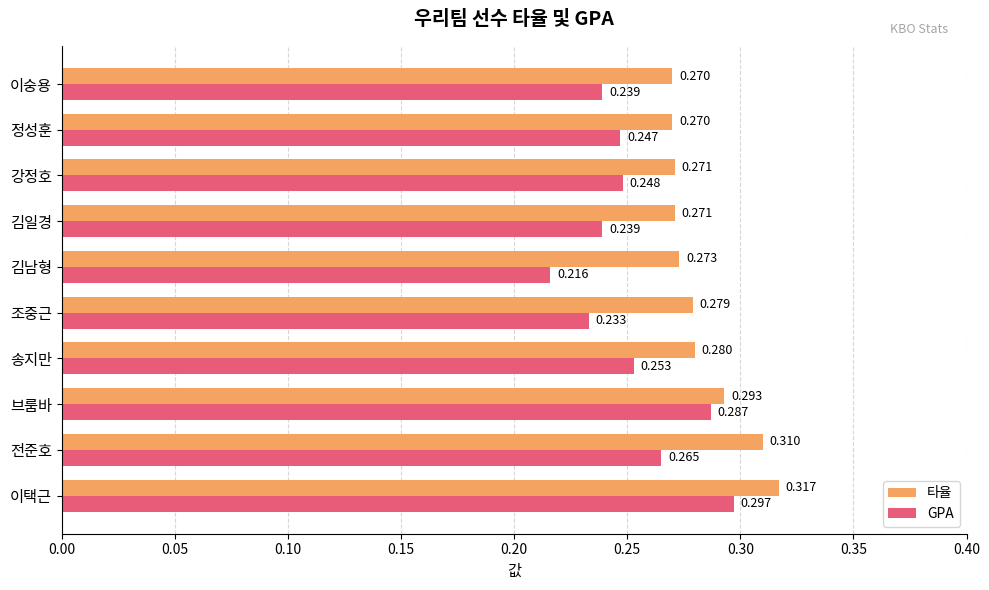

List the series in order of their overall mean, lowest first.

GPA, 타율